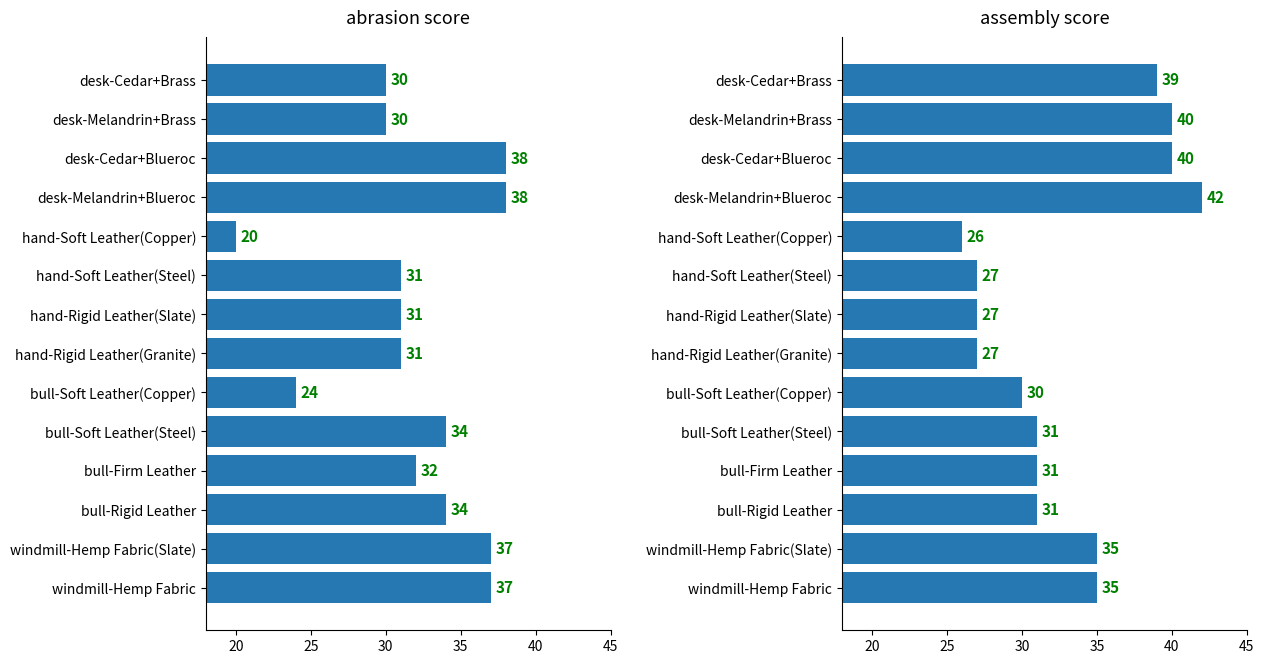

Between desk-Melandrin+Brass and hand-Rigid Leather(Granite), which is larger?

hand-Rigid Leather(Granite)